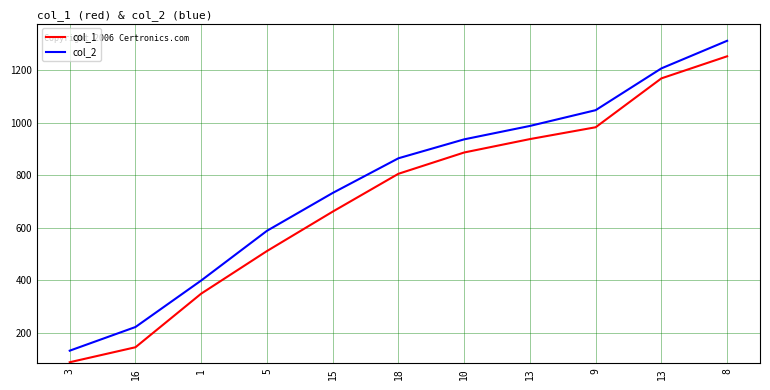

Between 8 and 5, which is larger?

8